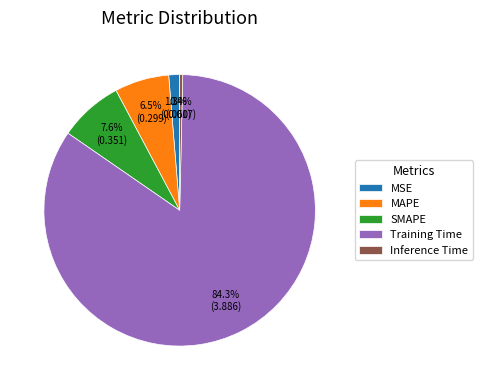

Rank the categories by value from highest to lowest.

Training Time, SMAPE, MAPE, MSE, Inference Time